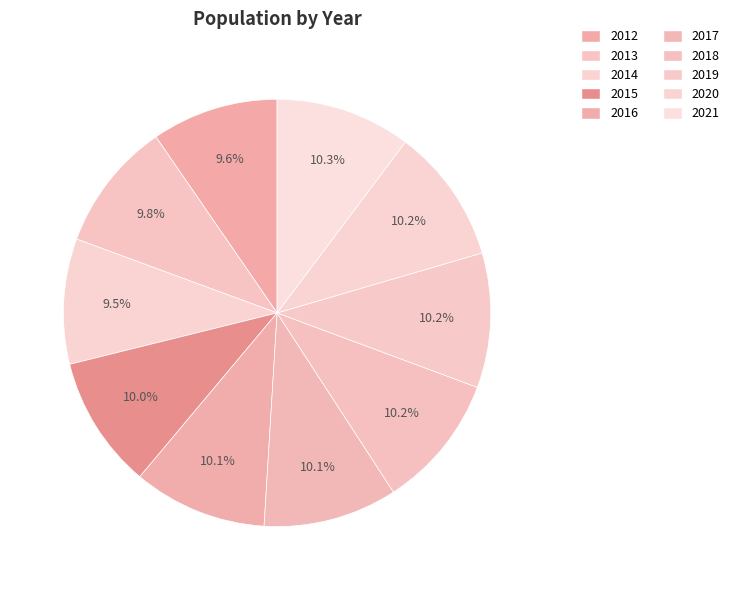

How many segments does this pie chart have?

10